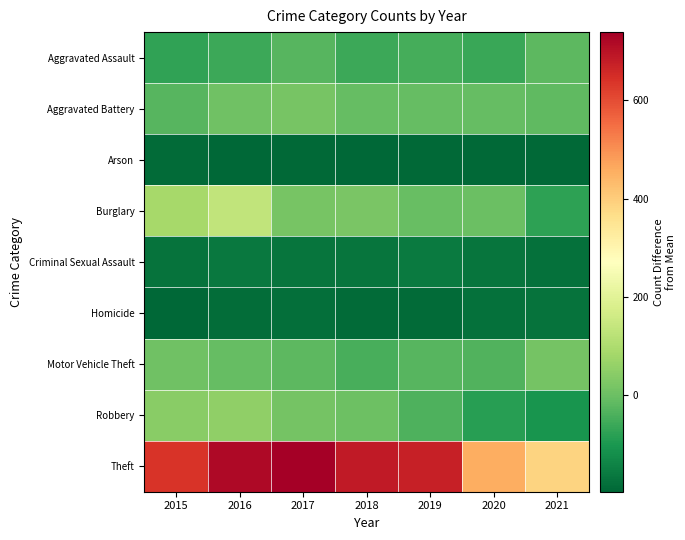

Which series has the widest spread of values?

Theft